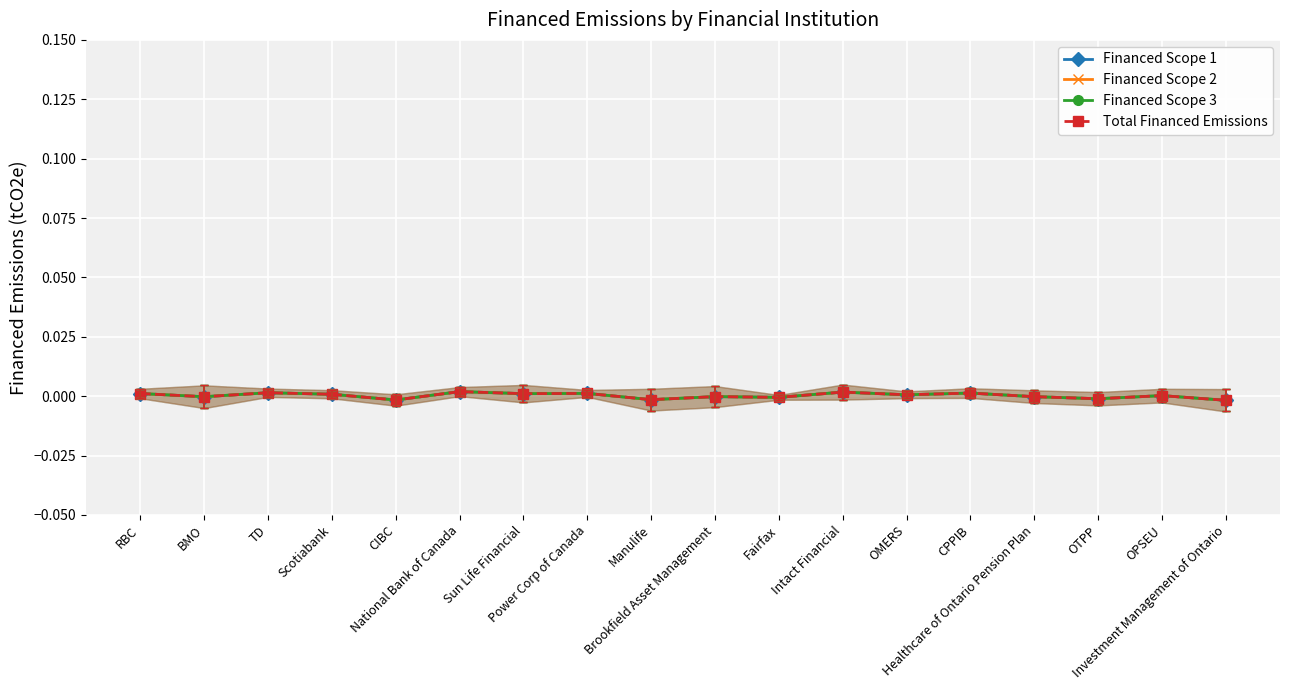

In Financed Scope 2, how many points are lower than both neighbors (excluding endpoints)?

7